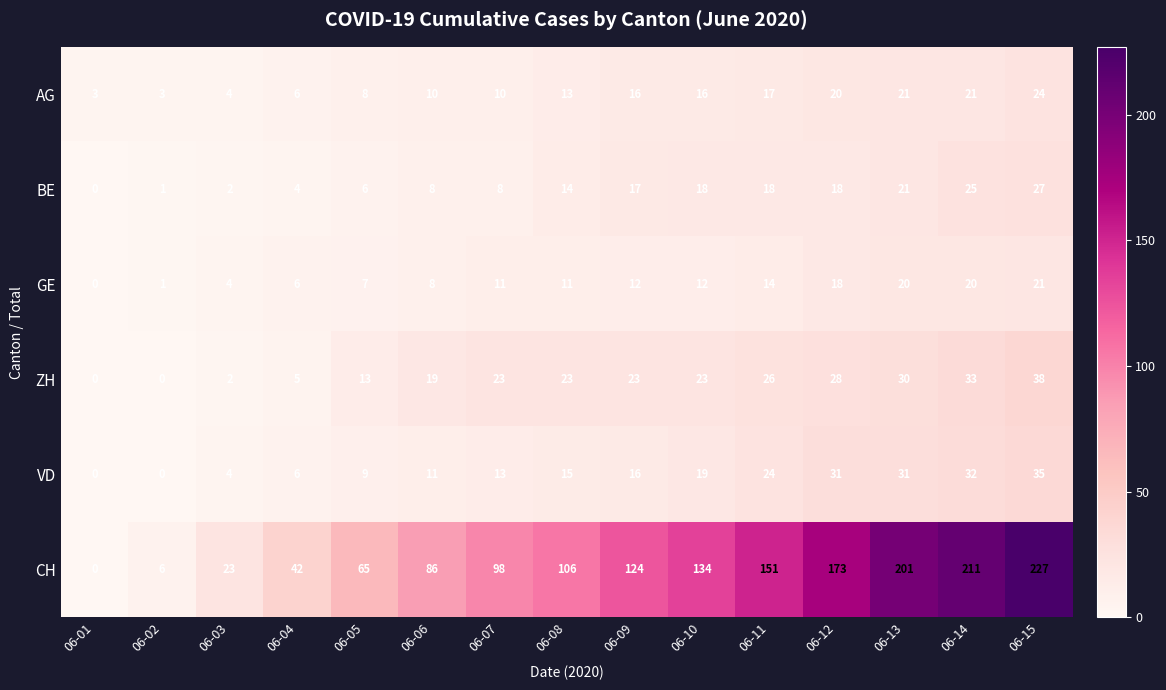

Which series has the largest range (max minus min)?

CH